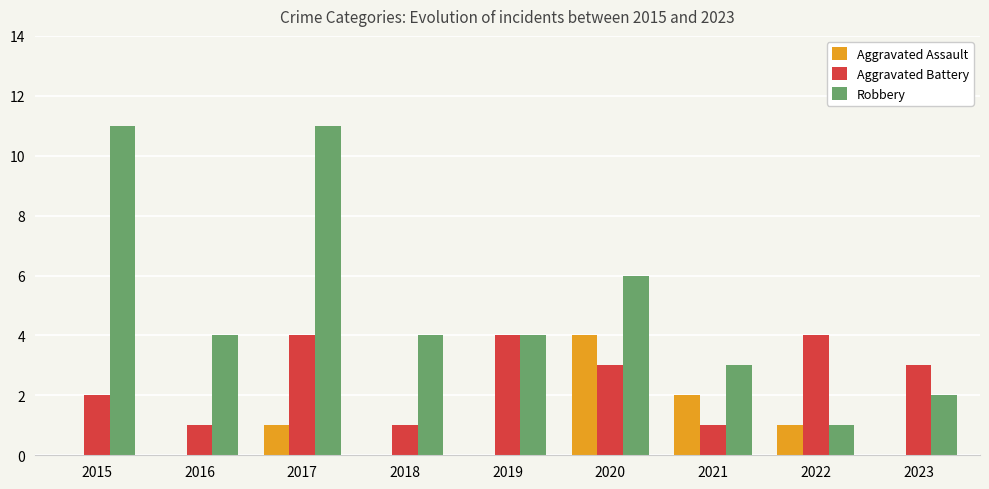

True or false: Aggravated Assault has a value of 6 at 2020.

False